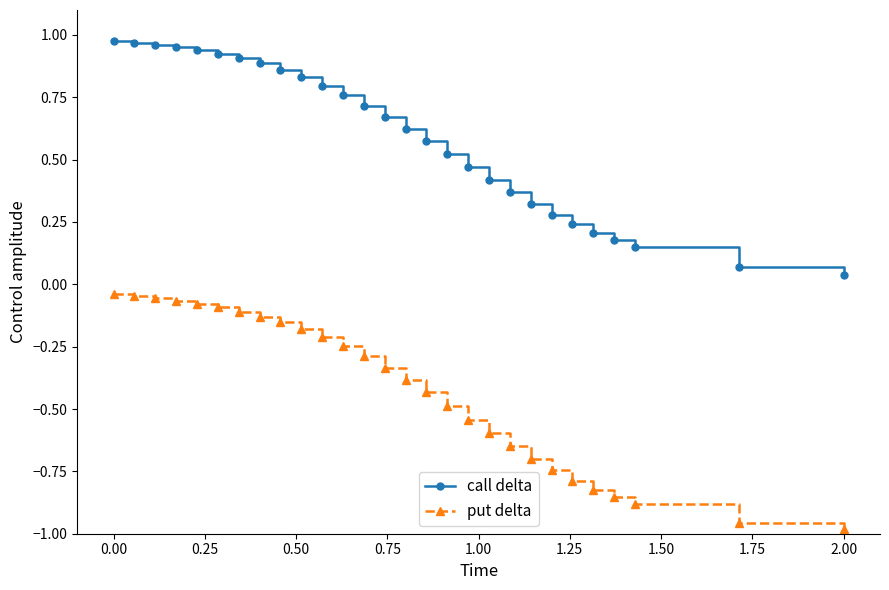

At how many categories does at least one series exceed 0?

28